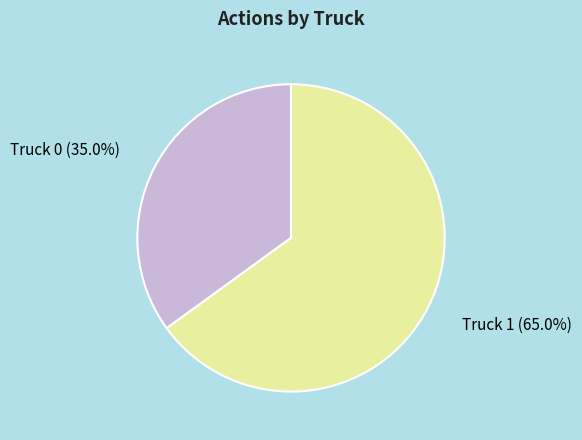

Is there a majority slice in this chart?

Yes